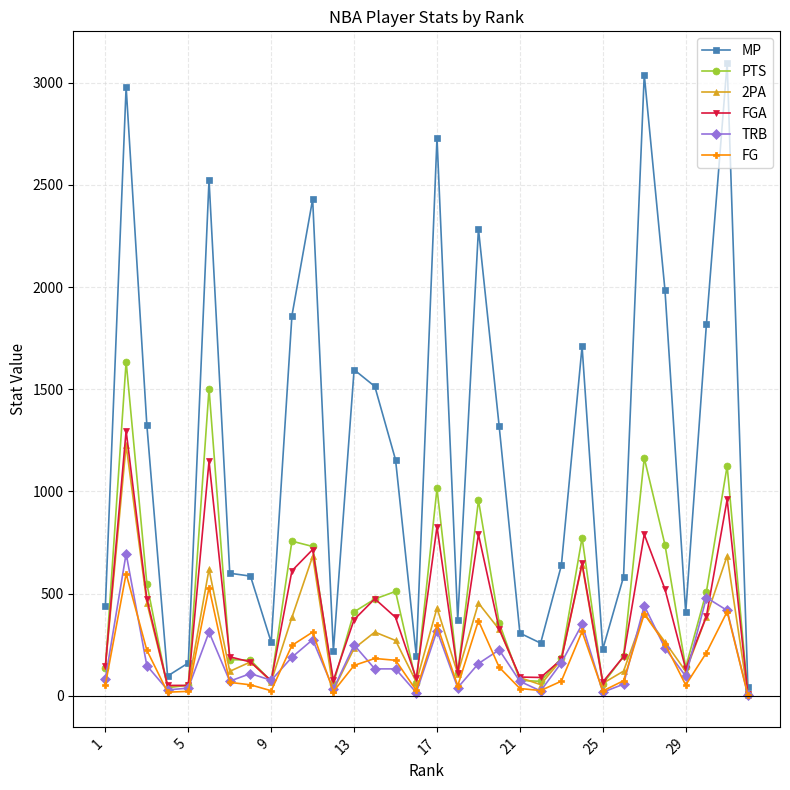

How many lines are shown in the chart?

6